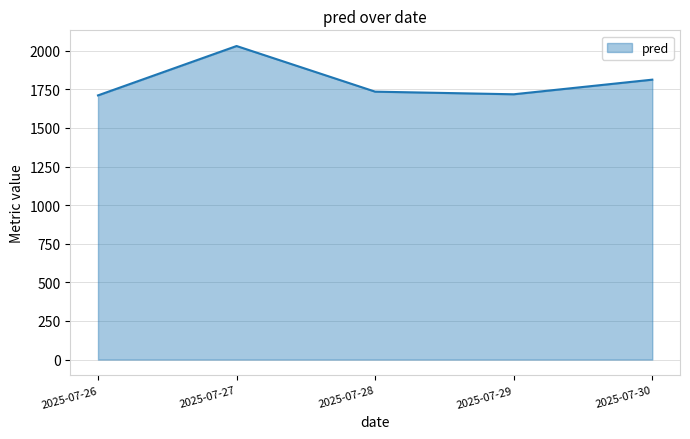

What is the change in value from 2025-07-27 to 2025-07-29?

-312.6